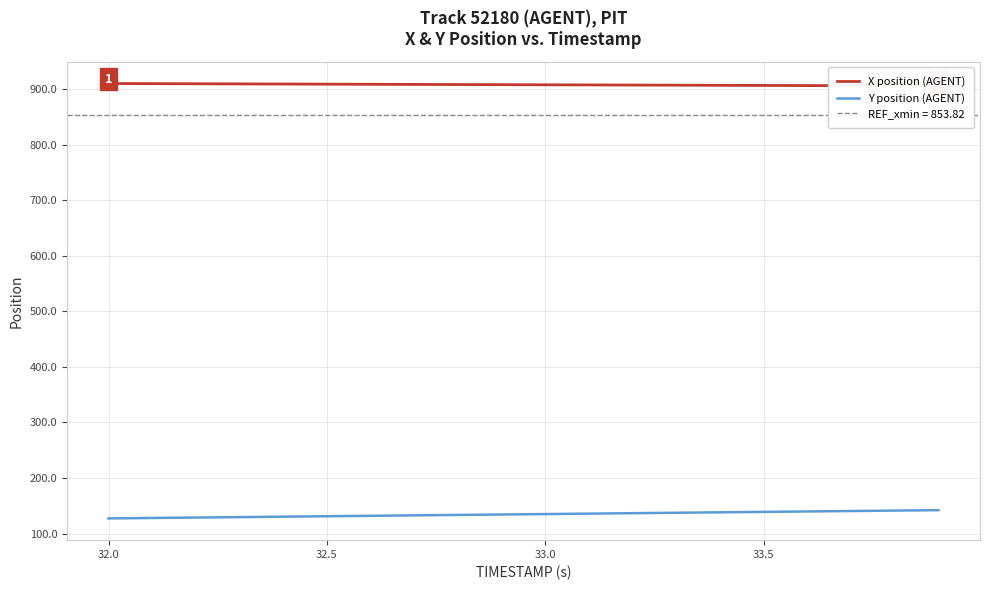

True or false: Y position (AGENT) and X position (AGENT) cross at least once.

False